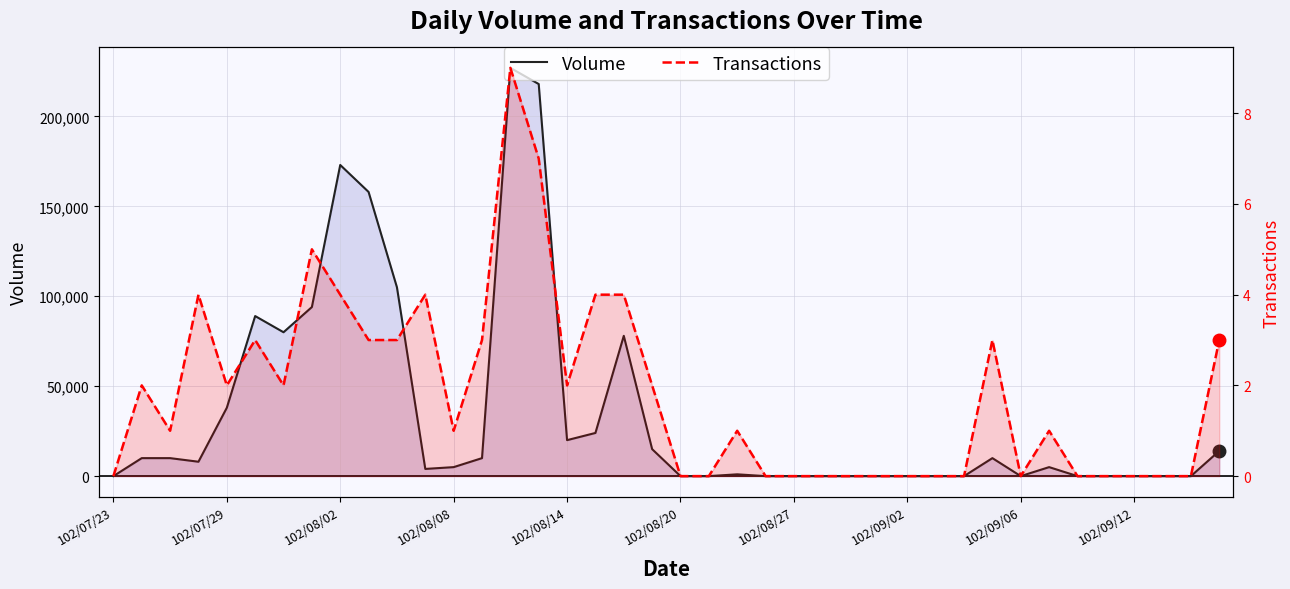

True or false: Transactions and Volume cross at least once.

False